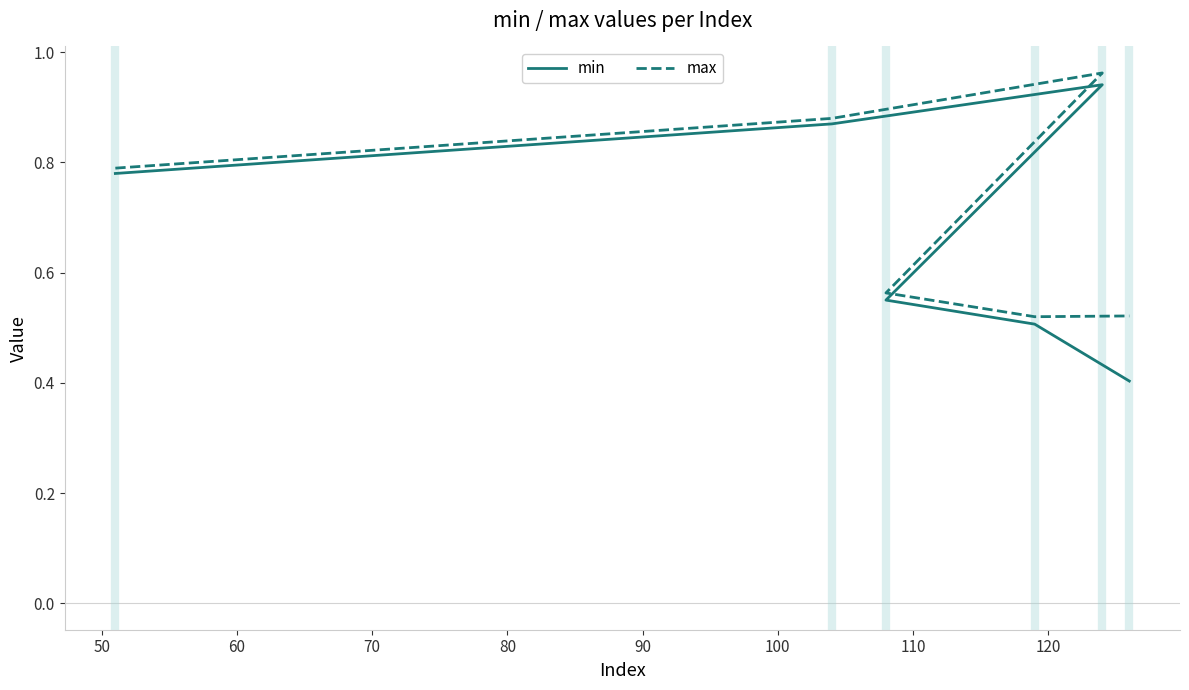

At 90, list the series in order from smallest to largest.

min, max